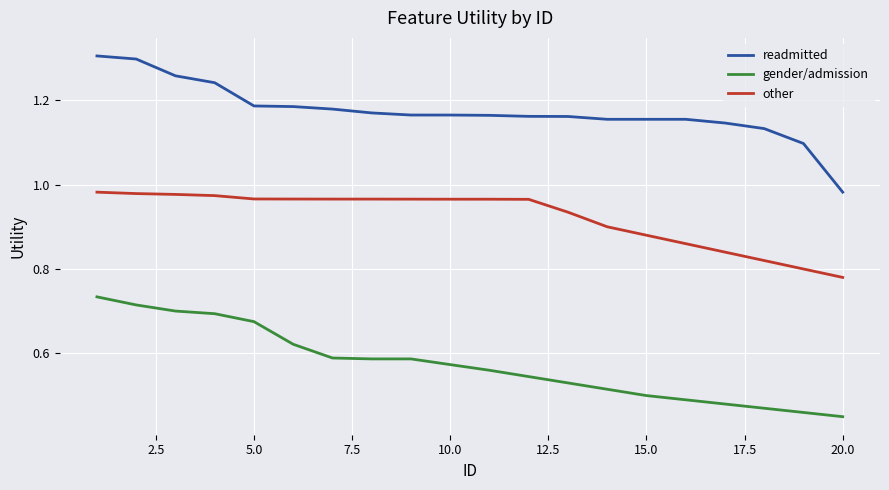

True or false: readmitted and gender/admission intersect in this chart.

False